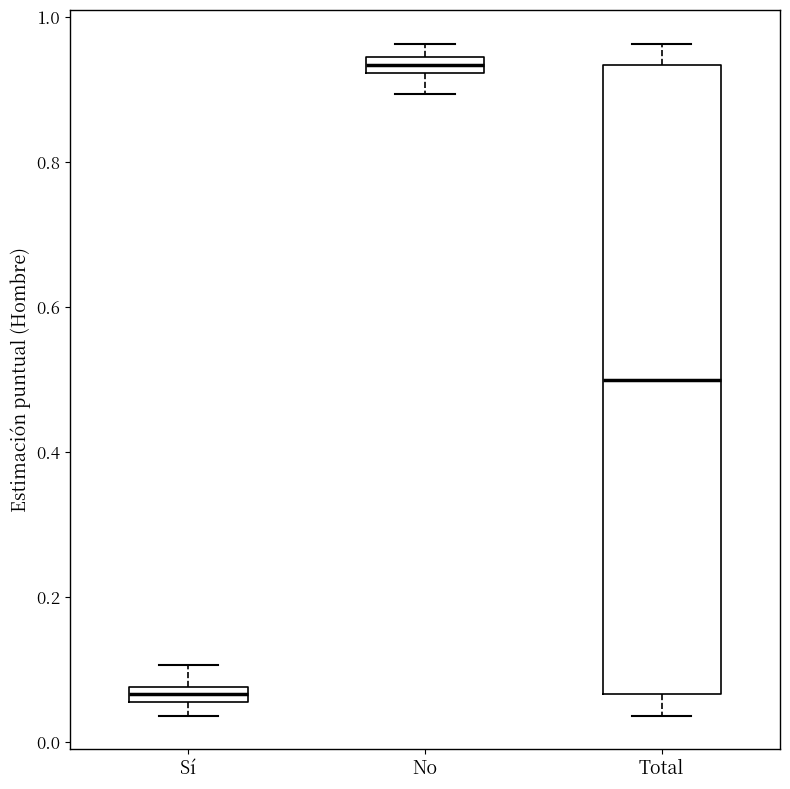

Which box is the tallest, from its lower edge to its upper edge?

Total